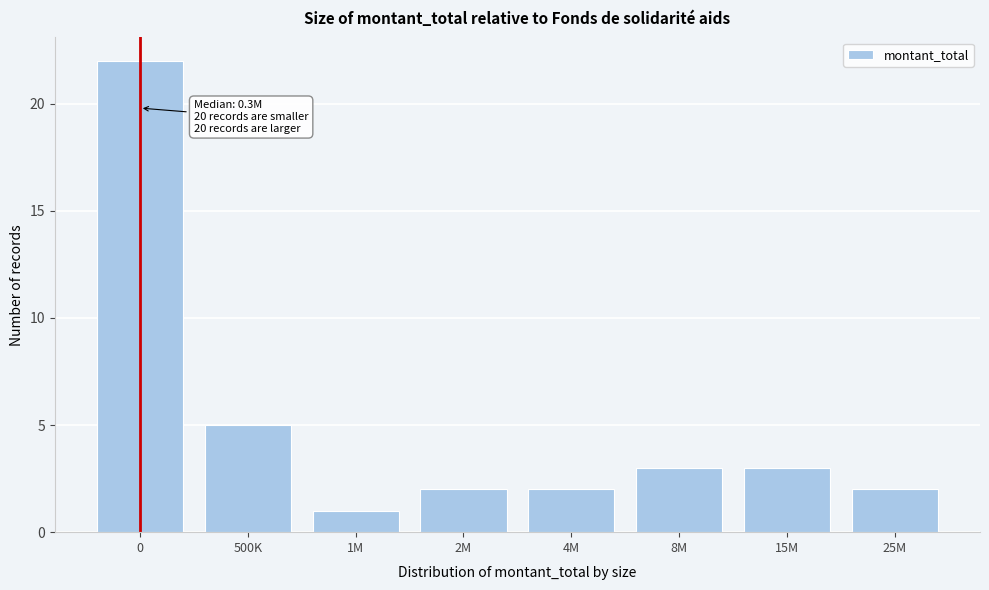

Reading left to right, transcribe all the data shown in this chart.

0=22	500K=5	1M=1	2M=2	4M=2	8M=3	15M=3	25M=2